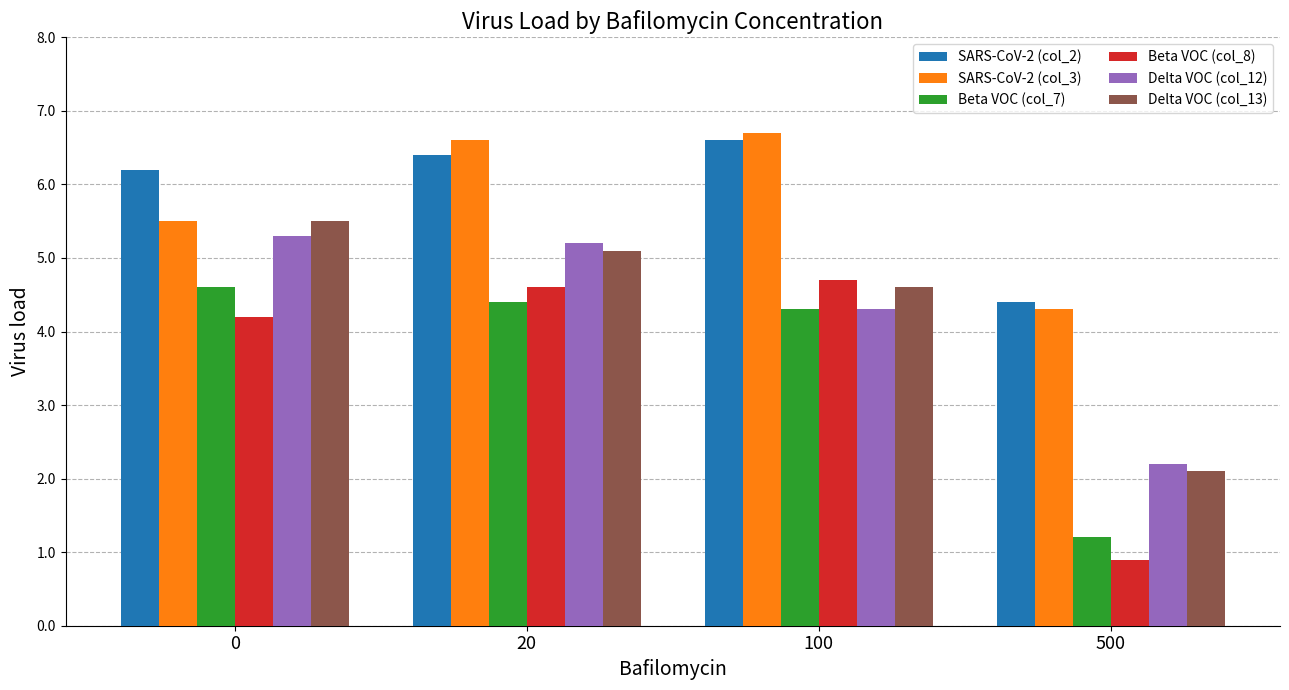

What is the highest value of the Beta VOC (col_7) series?

4.6